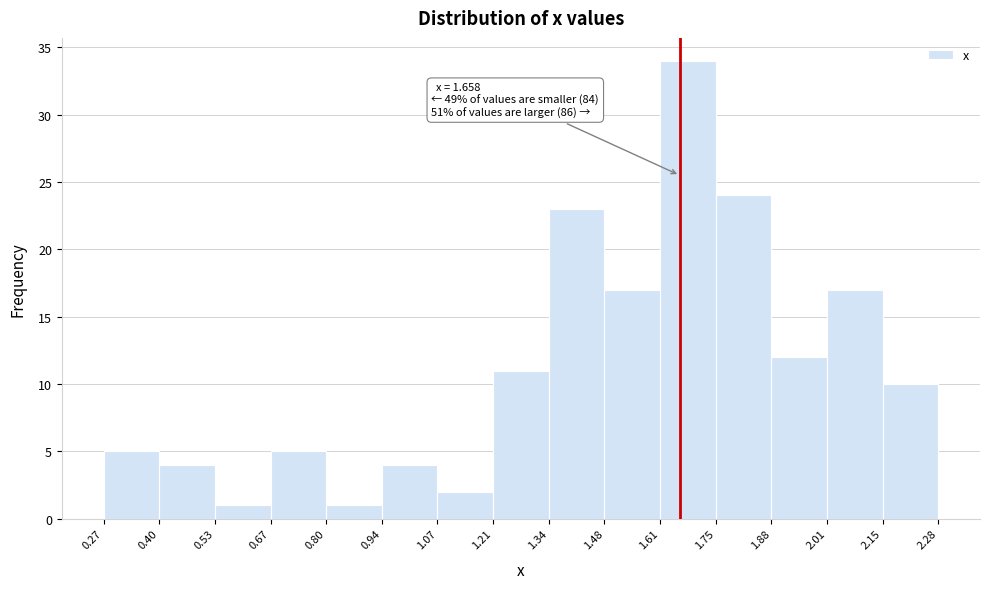

Over which range of the x-axis is the bar tallest?

1.61 to 1.75